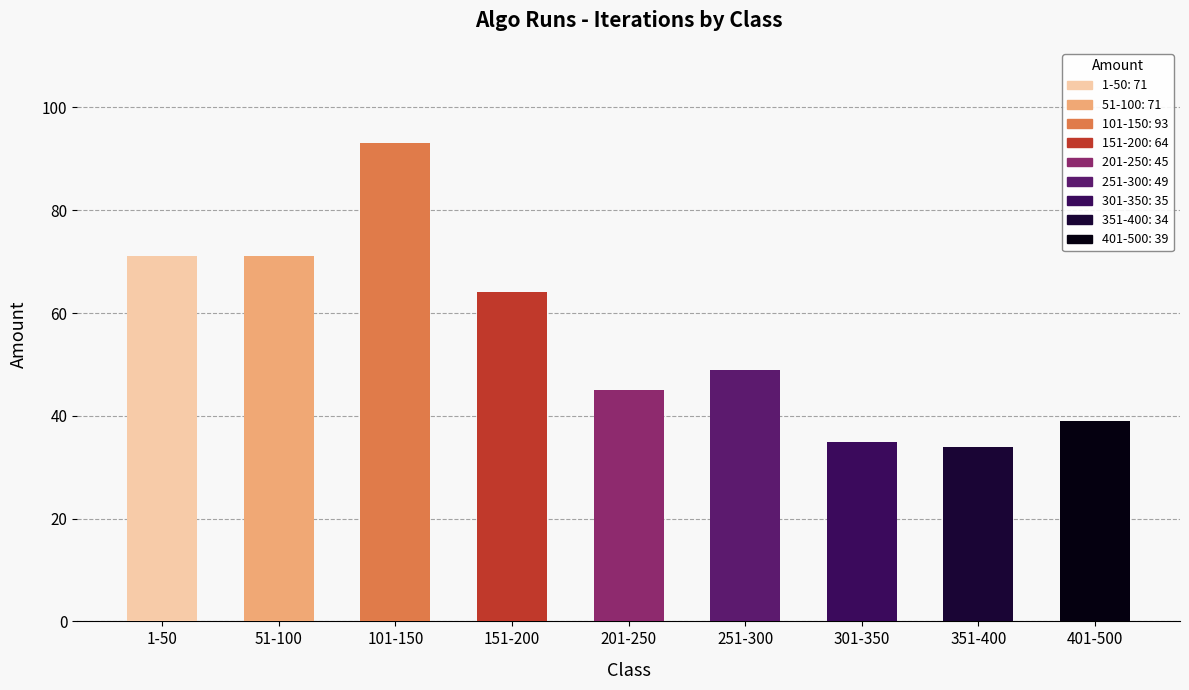

Which label corresponds to the smallest value in the chart?

351-400